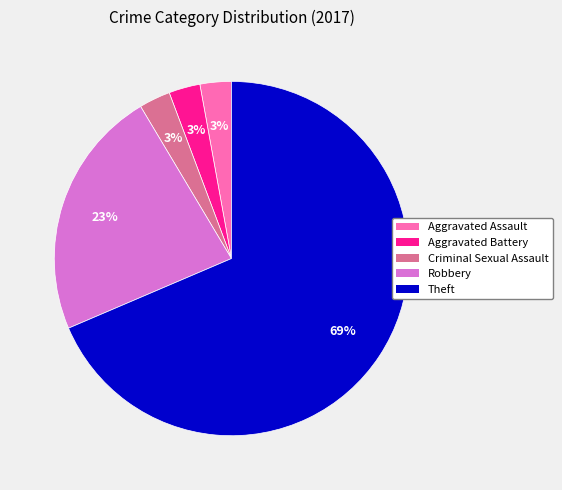

To the nearest percent, what is the average slice percentage?

20%